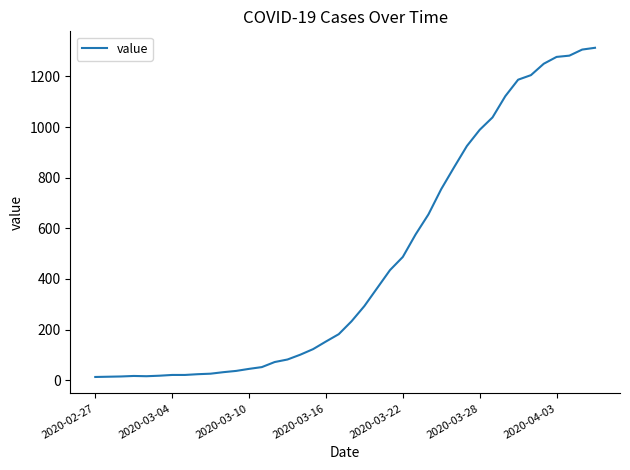

What is the greatest value displayed?

1313